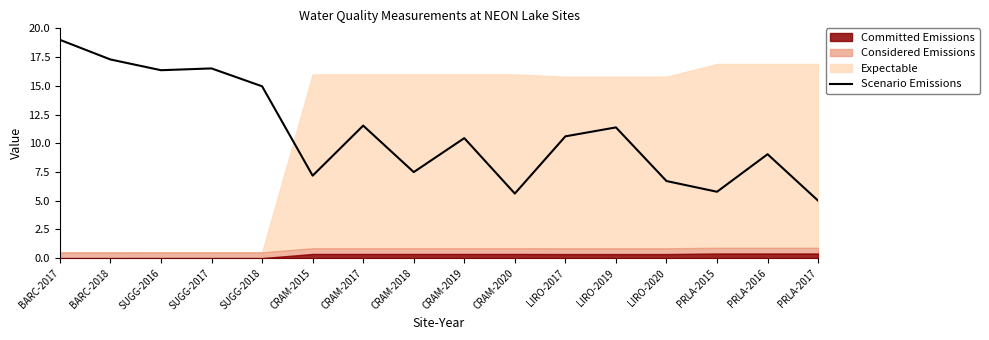

List the labels in order of value, largest first.

BARC-2017, BARC-2018, SUGG-2017, SUGG-2016, SUGG-2018, CRAM-2017, LIRO-2019, LIRO-2017, CRAM-2019, PRLA-2016, CRAM-2018, CRAM-2015, LIRO-2020, PRLA-2015, CRAM-2020, PRLA-2017